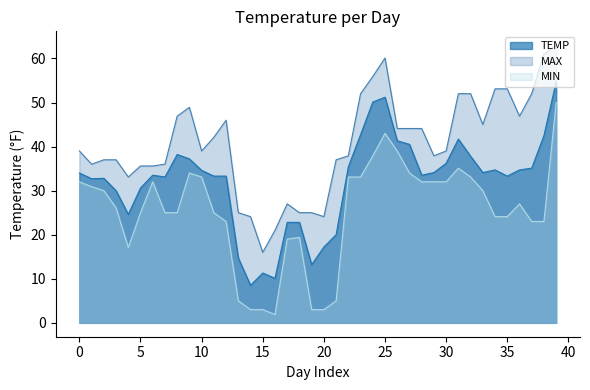

What is the difference between the highest and lowest values at 30?

7.0